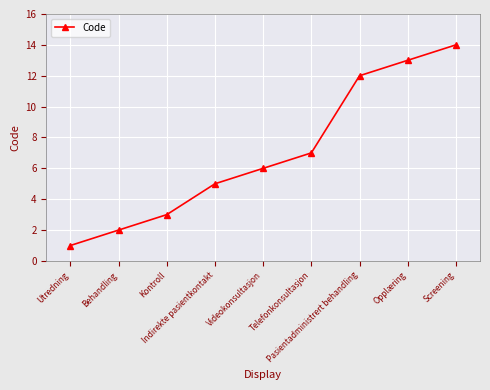

What is the average value?

7